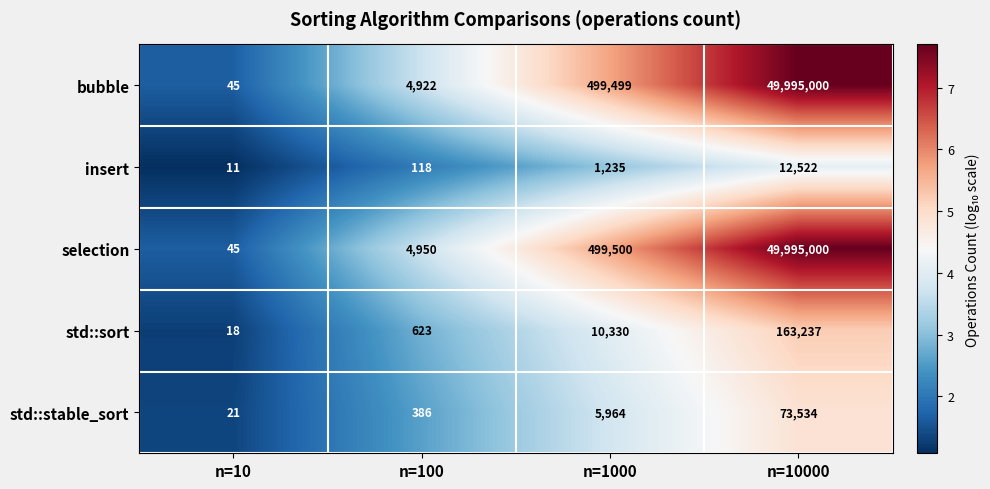

Reading left to right, extract all data points from this chart.

bubble: n=10=45	n=100=4922	n=1000=499499	n=10000=49995000
insert: n=10=11	n=100=118	n=1000=1235	n=10000=12522
selection: n=10=45	n=100=4950	n=1000=499500	n=10000=49995000
std::sort: n=10=18	n=100=623	n=1000=10330	n=10000=163237
std::stable_sort: n=10=21	n=100=386	n=1000=5964	n=10000=73534